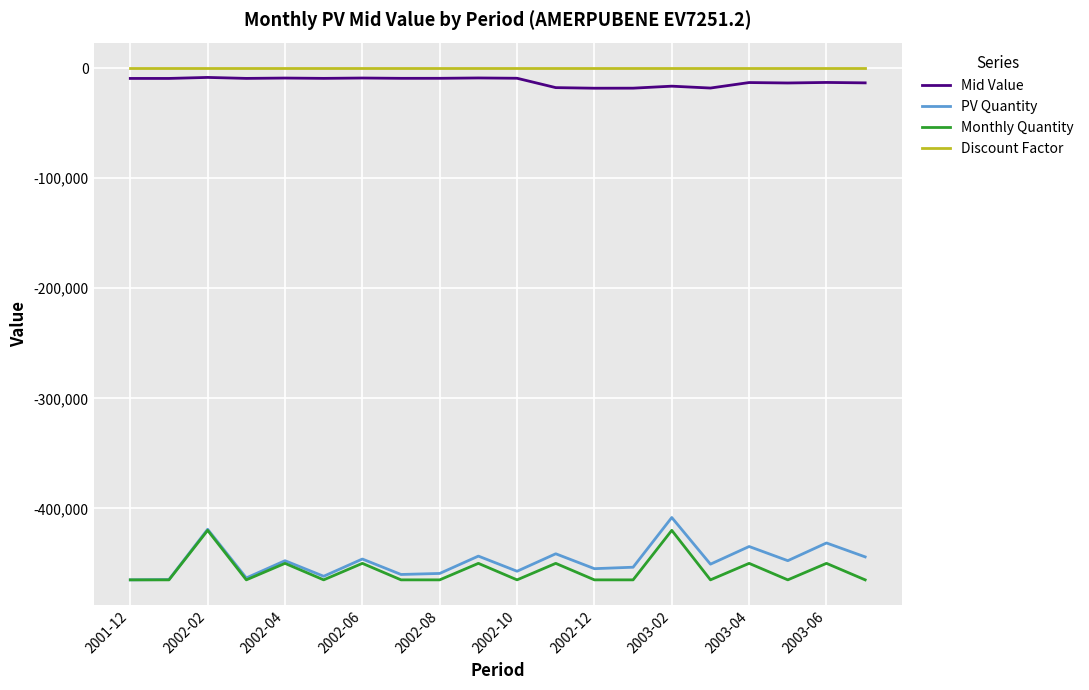

What are all the series names shown in the legend?

Mid Value, PV Quantity, Monthly Quantity, Discount Factor